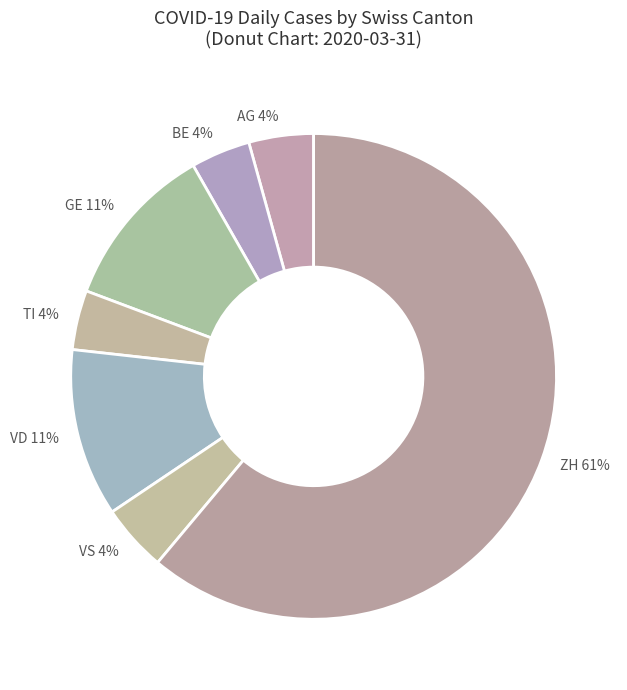

Is the sum of GE 11% and VS 4% greater than half?

No